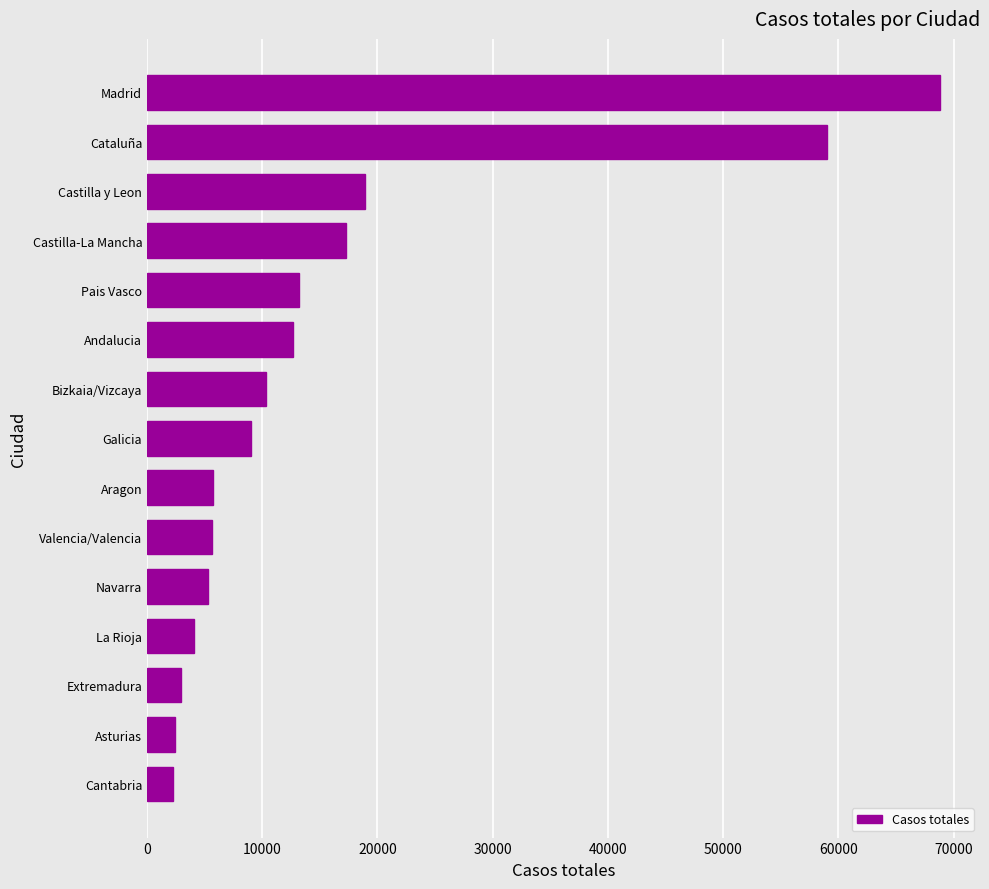

Between Aragon and Madrid, which is larger?

Madrid